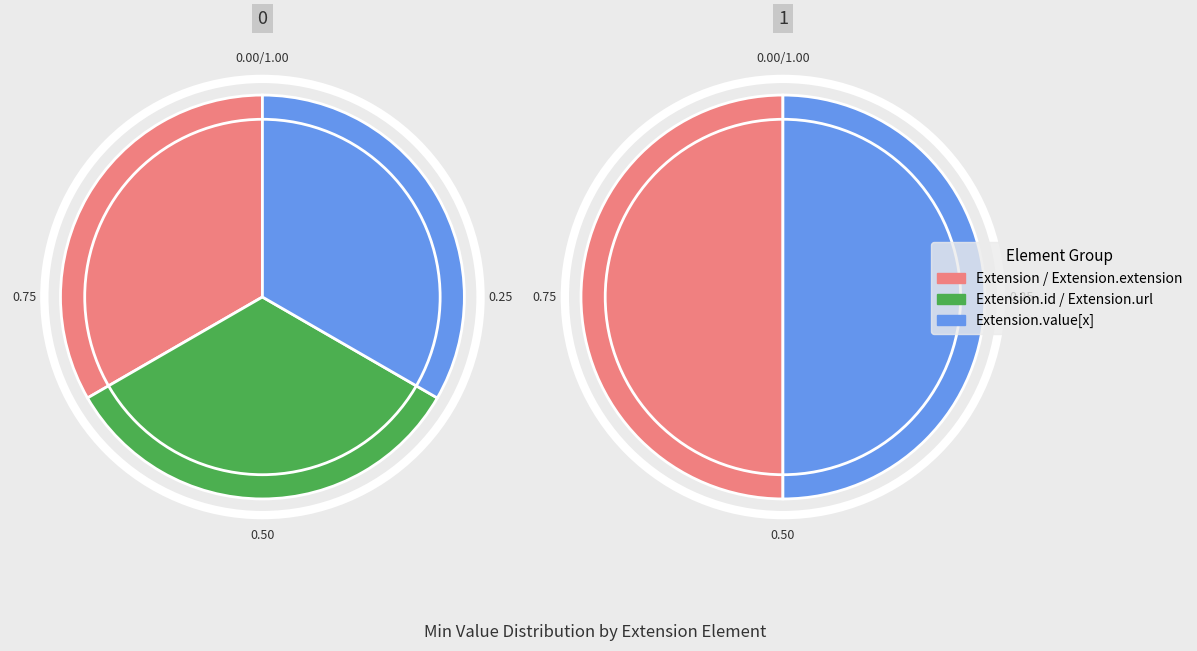

The Extension.url slice represents 55% of the pie. True or false?

False